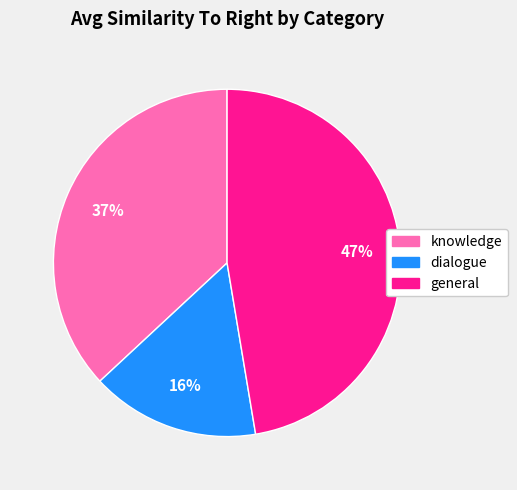

Is general the majority of the pie?

No